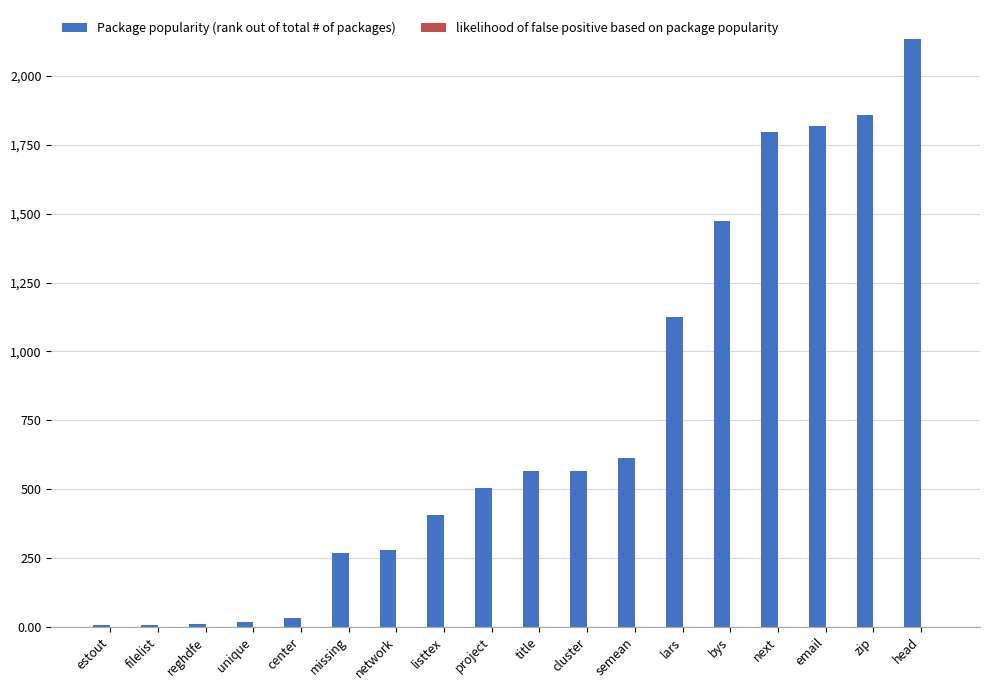

At which category is the sum across all series the highest?

head